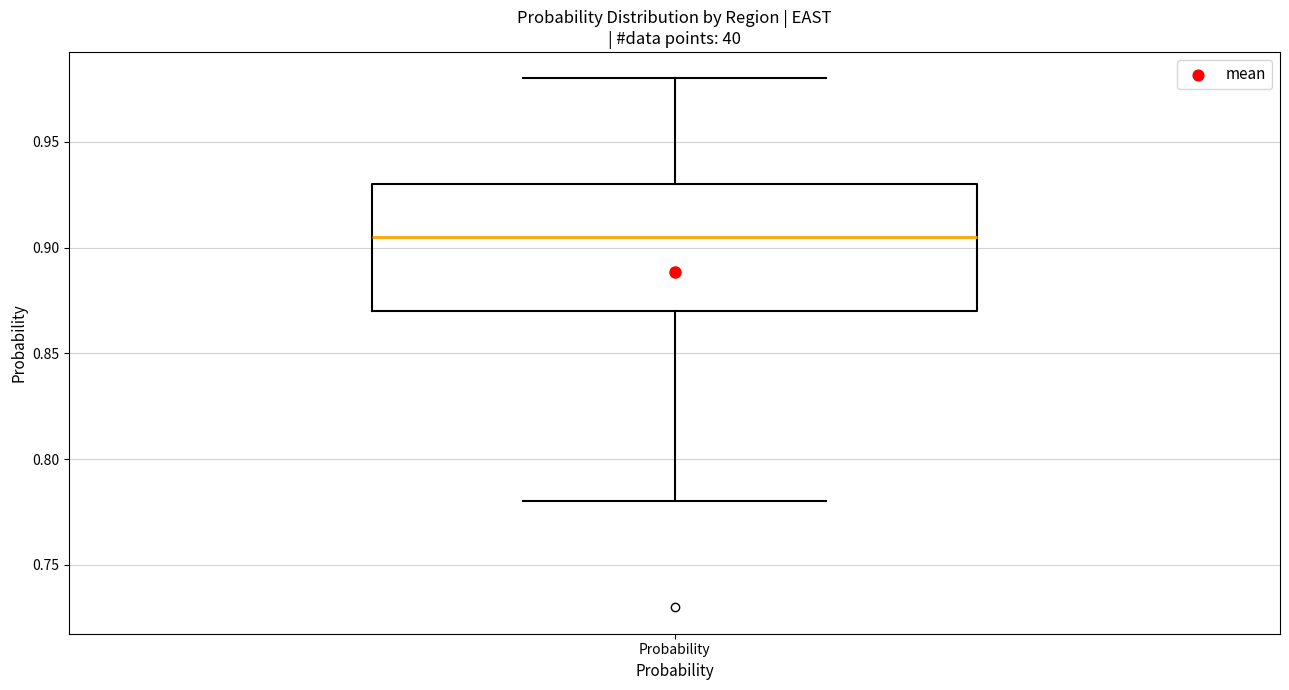

Where is the upper edge of the box for Probability on the y-axis? The values are not printed on the chart, so give them approximately, as read against the axis.

0.930